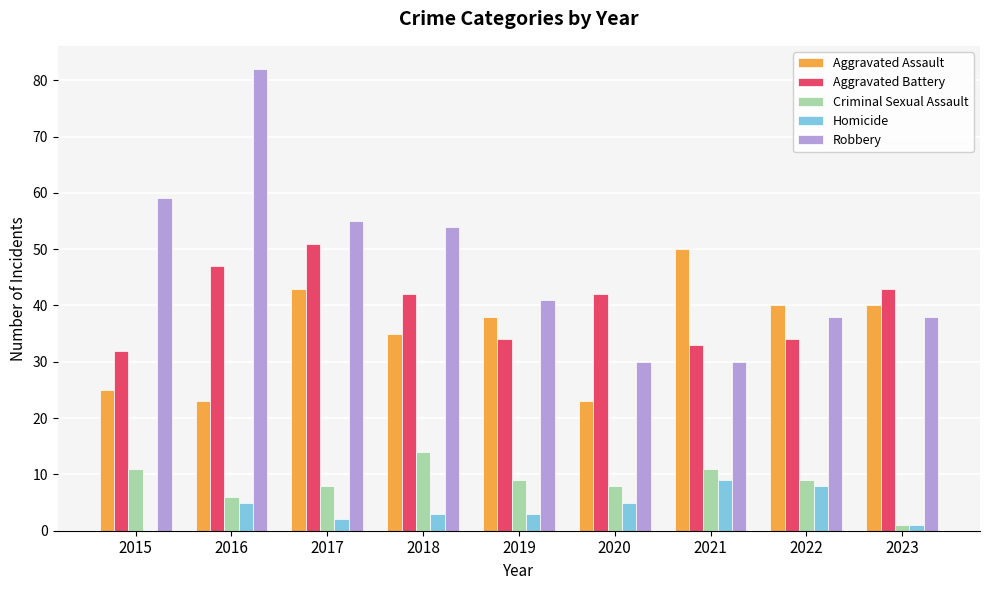

The value of Robbery at 2021 is 43. True or false?

False